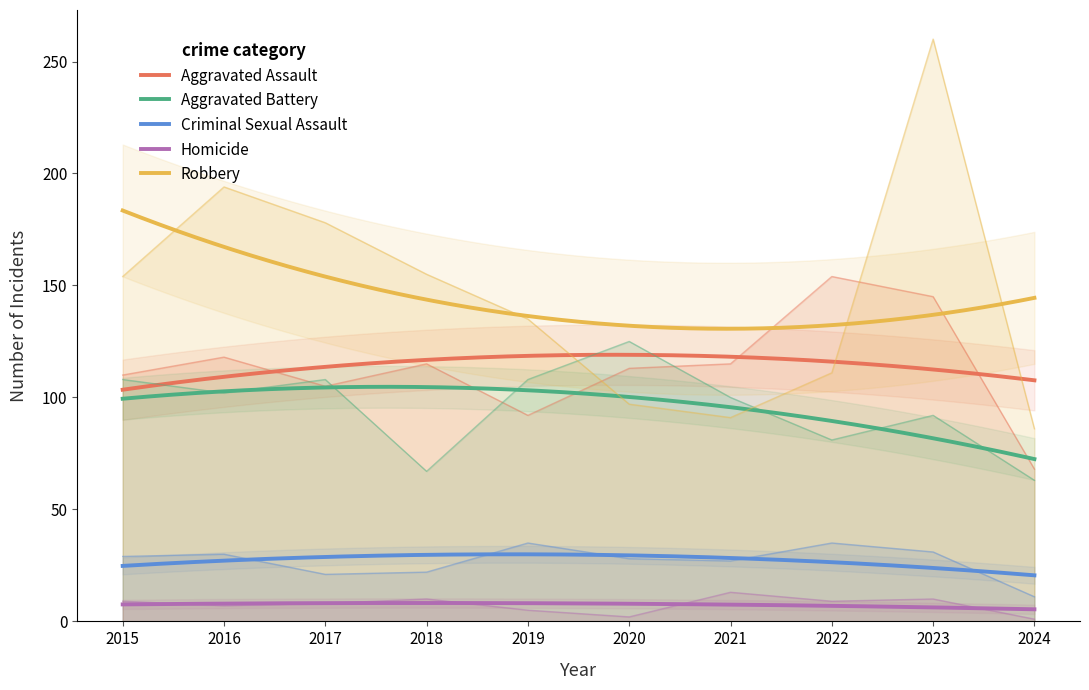

True or false: Aggravated Battery has a value of 92 at 2023.

True